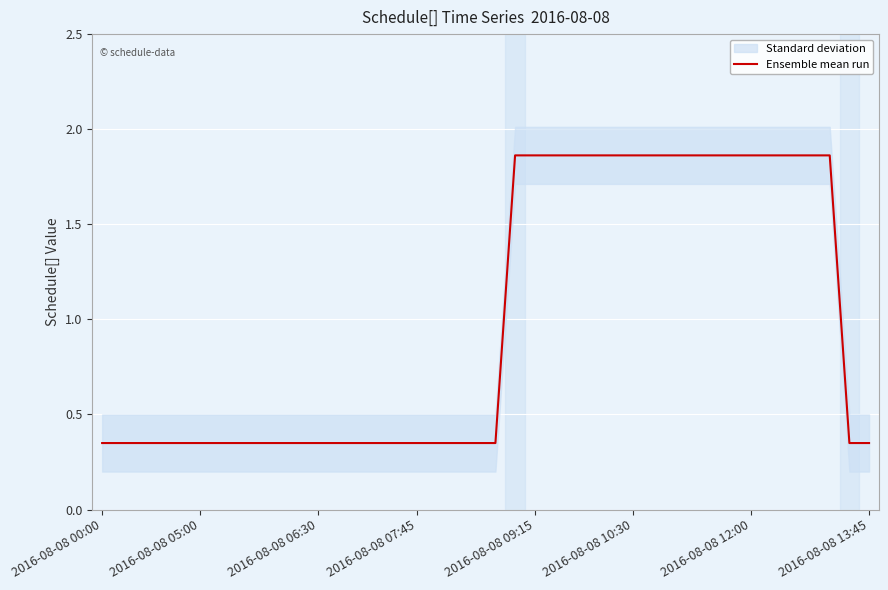

The Ensemble mean run series shows 0.6 at 2016-08-08 06:30. True or false?

False